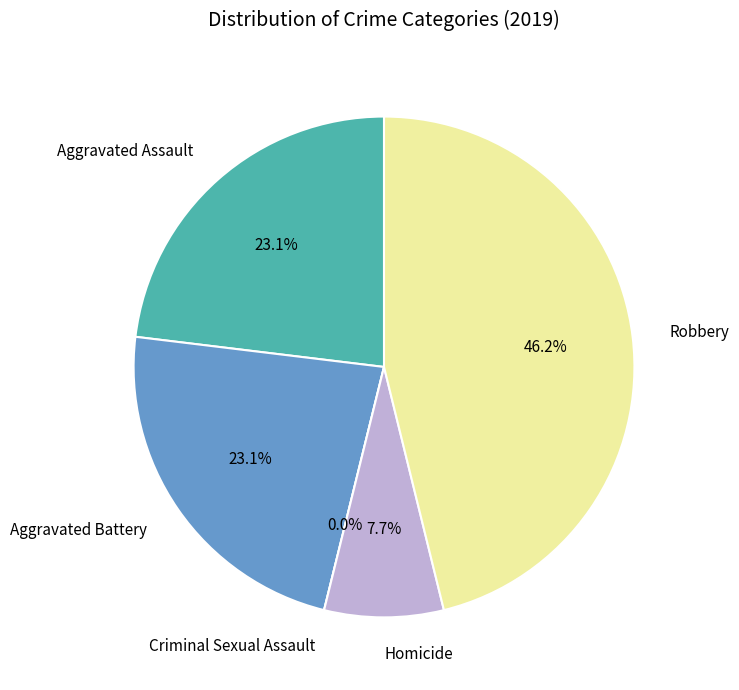

To the nearest percent, what is the average slice percentage?

20%